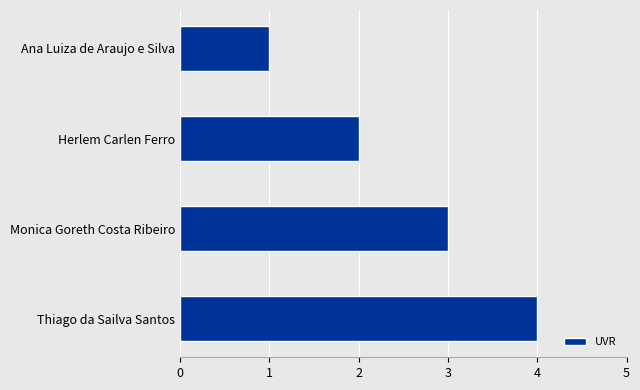

True or false: the data shows 4 at Thiago da Sailva Santos.

True